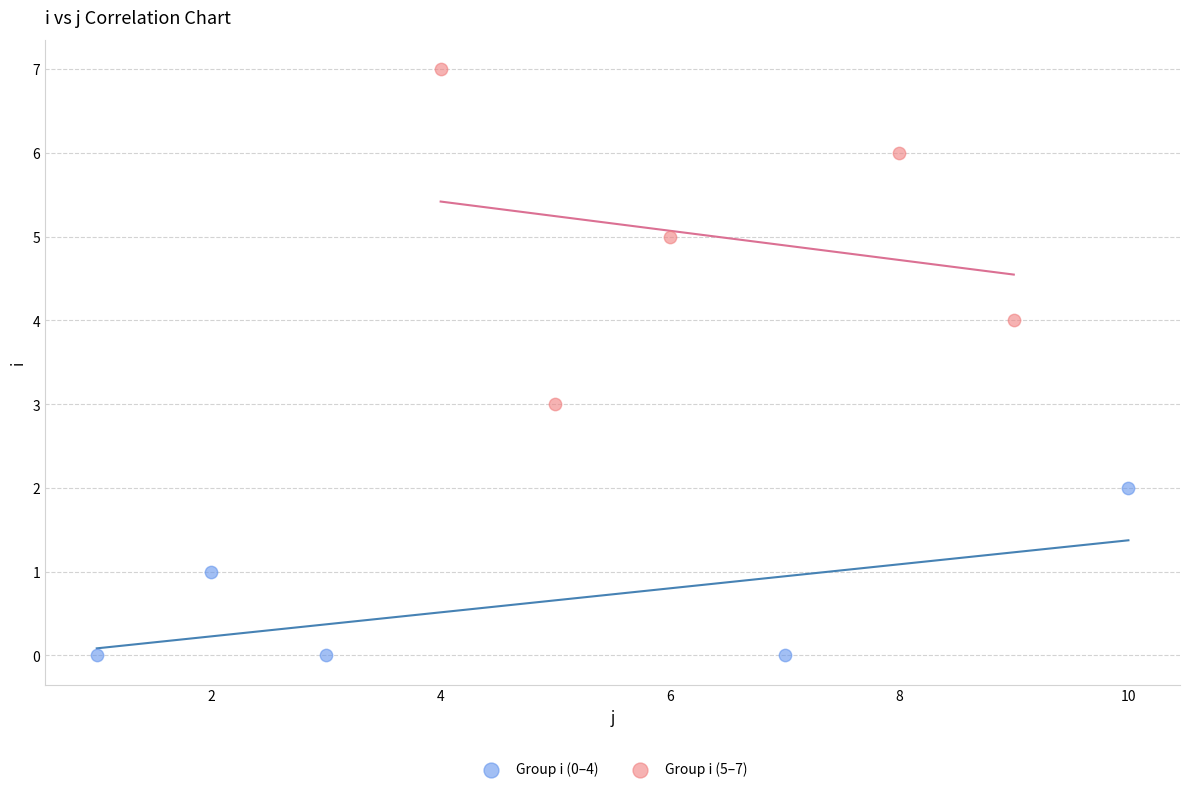

Which series reaches the maximum Y coordinate?

Group i (5–7)